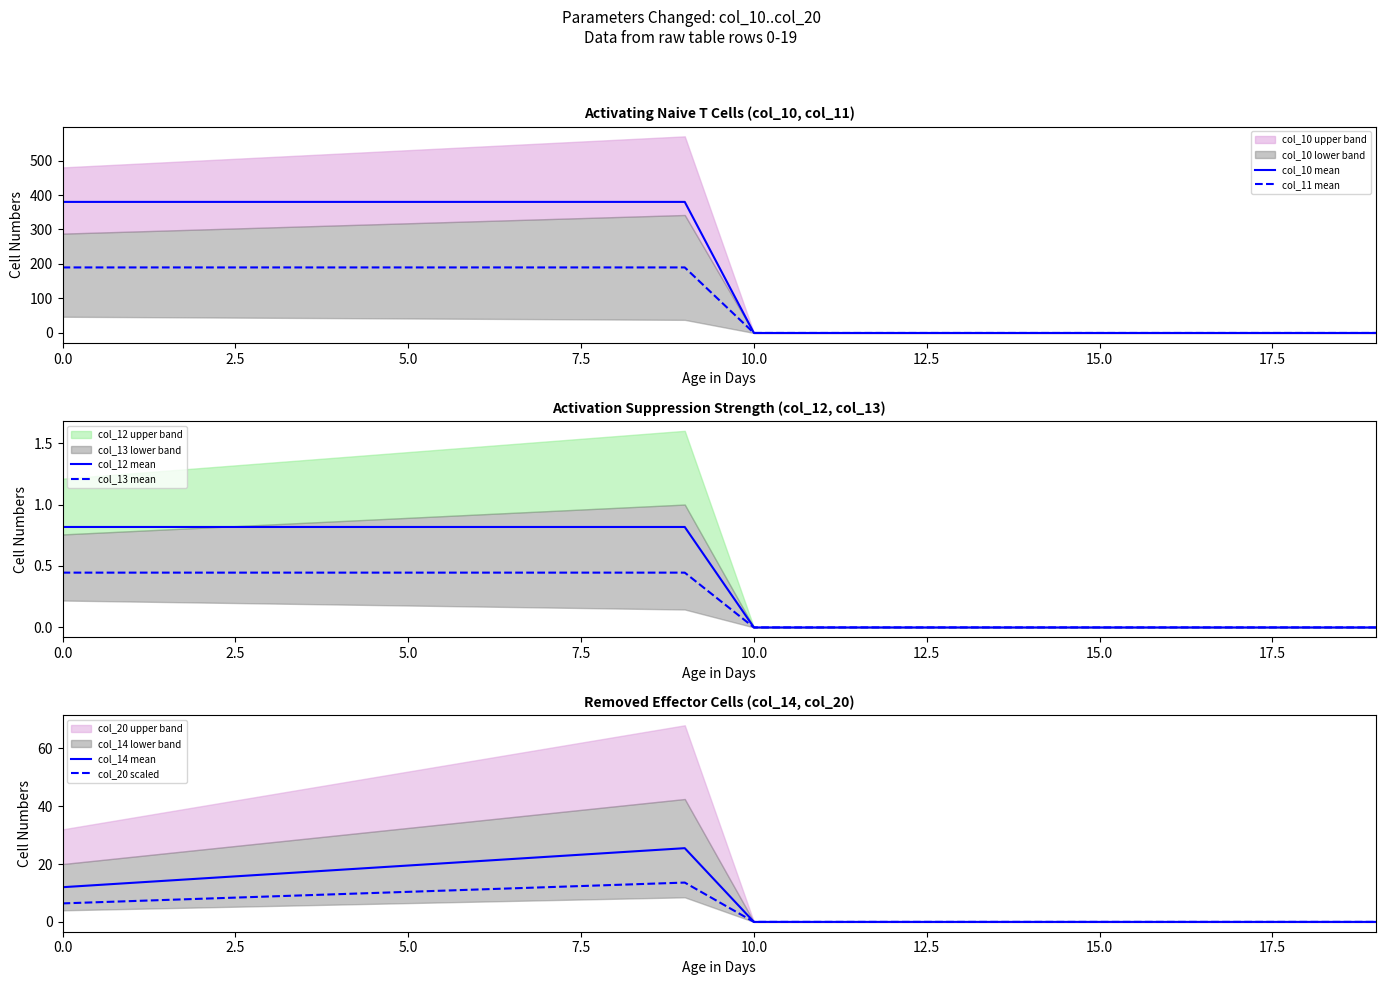

What is the maximum value for col_10 mean?

380.0